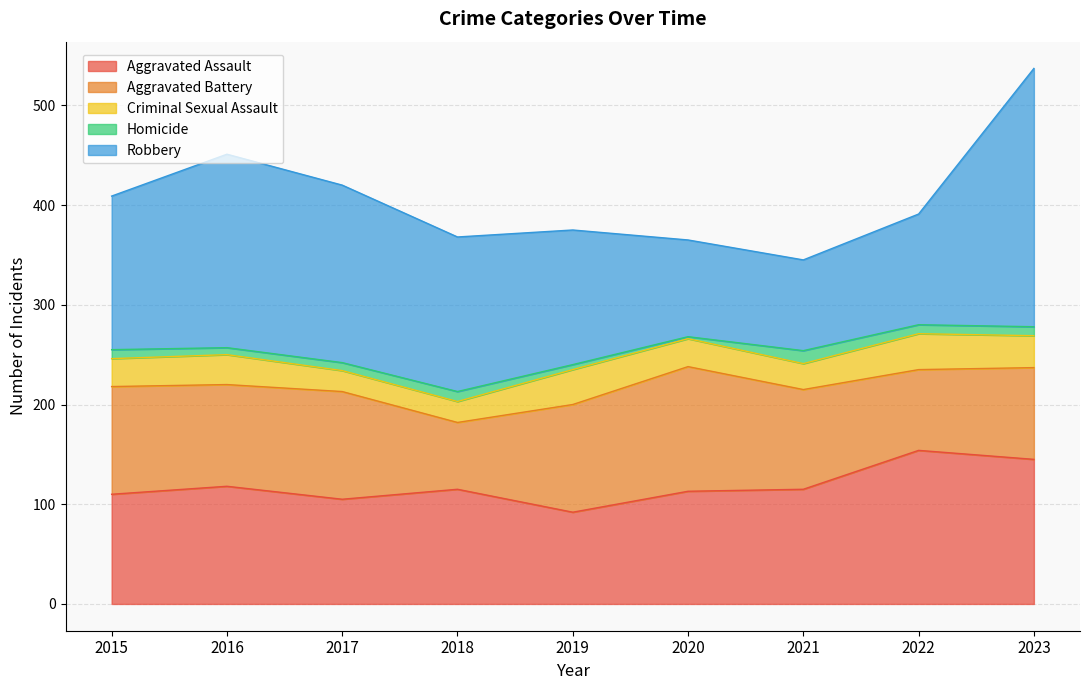

The Aggravated Battery series shows 161 at 2016. True or false?

False